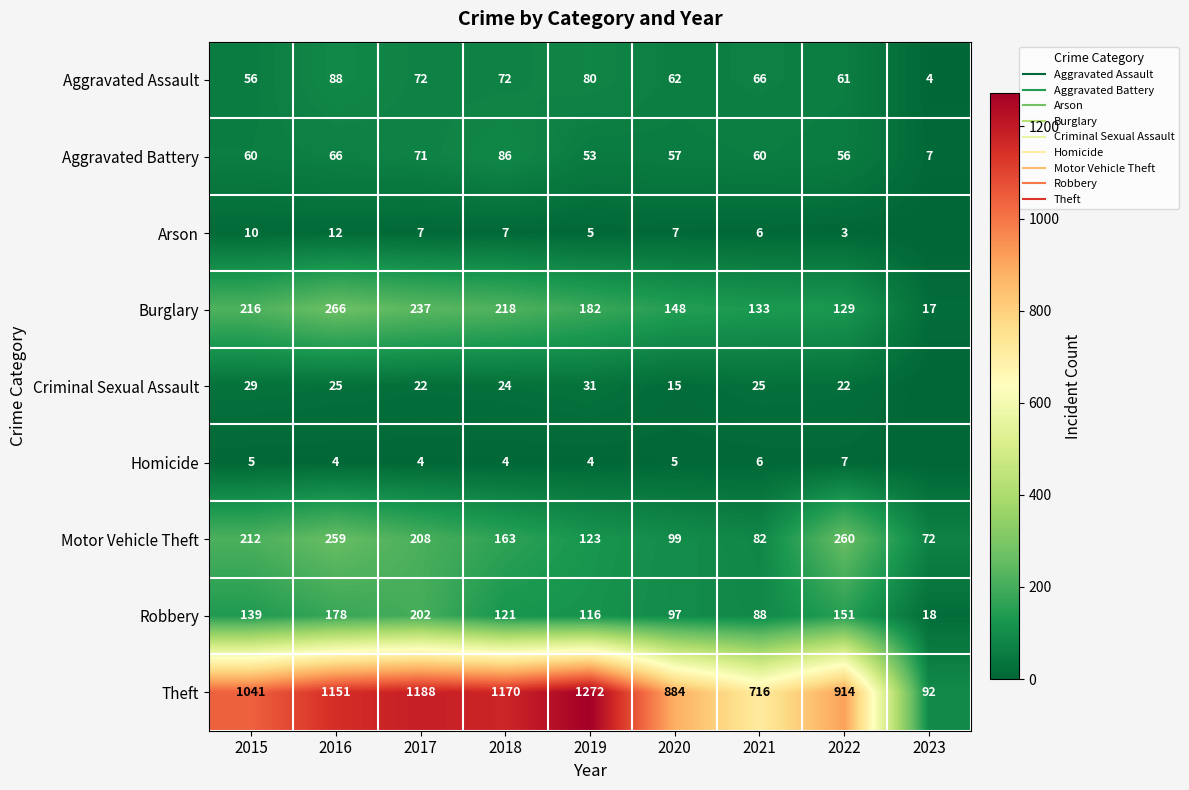

Which has a higher value, 2021 or 2015?

2021